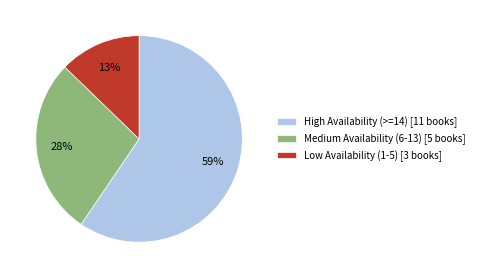

What percentage is the Low Availability (1-5) [3 books] slice, to the nearest percent?

13%